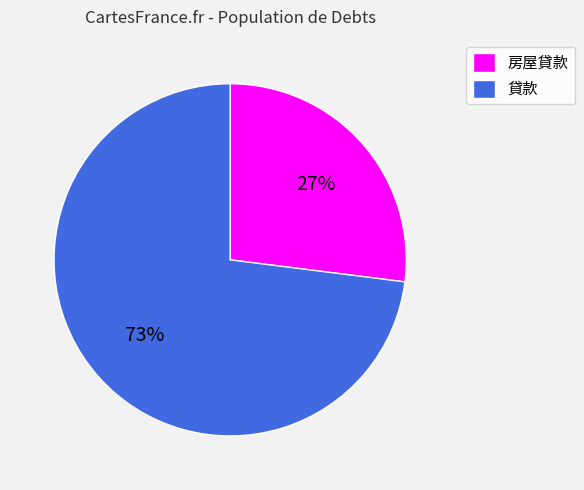

How many slices are in this pie chart?

2